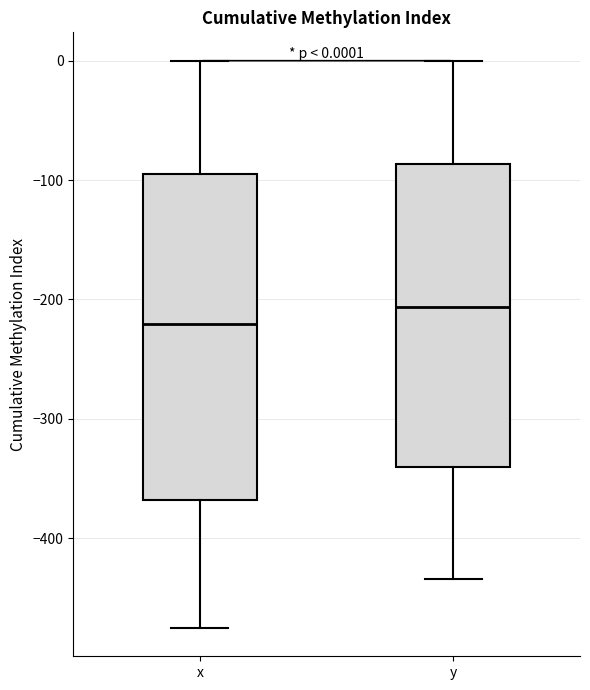

Which box's median line is the lowest?

x